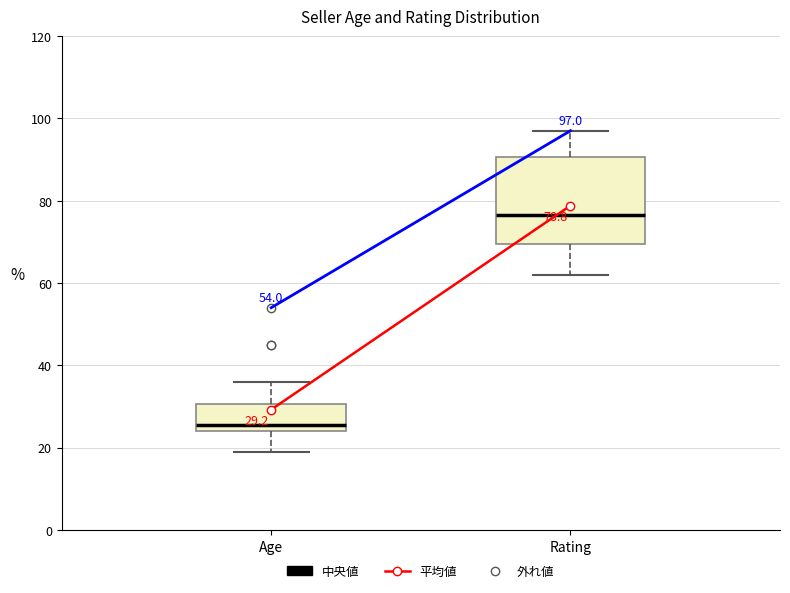

Comparing the boxes themselves (not the whiskers), which one is the tallest?

Rating